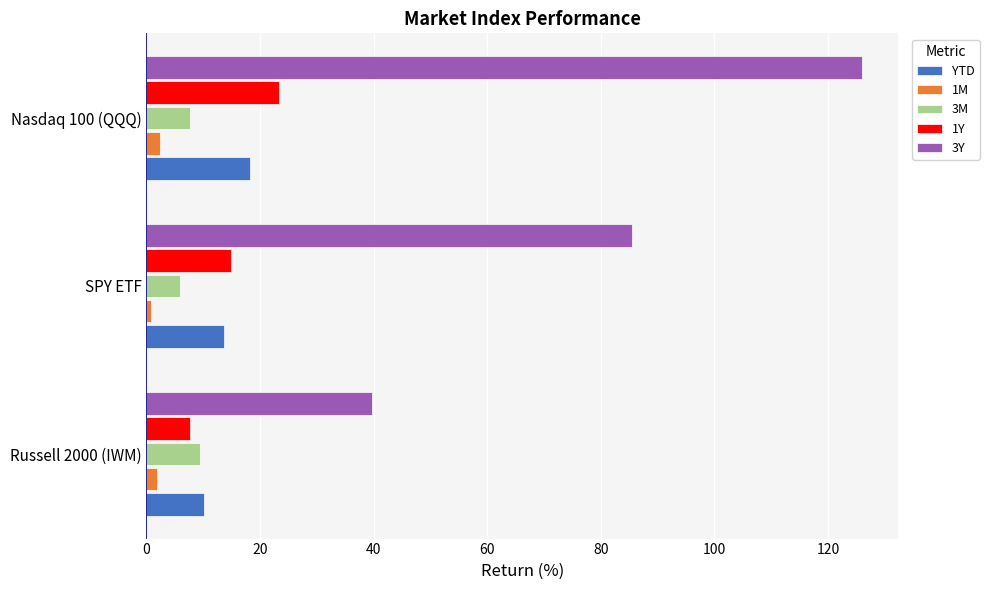

How many 3M values are between 5 and 9?

2